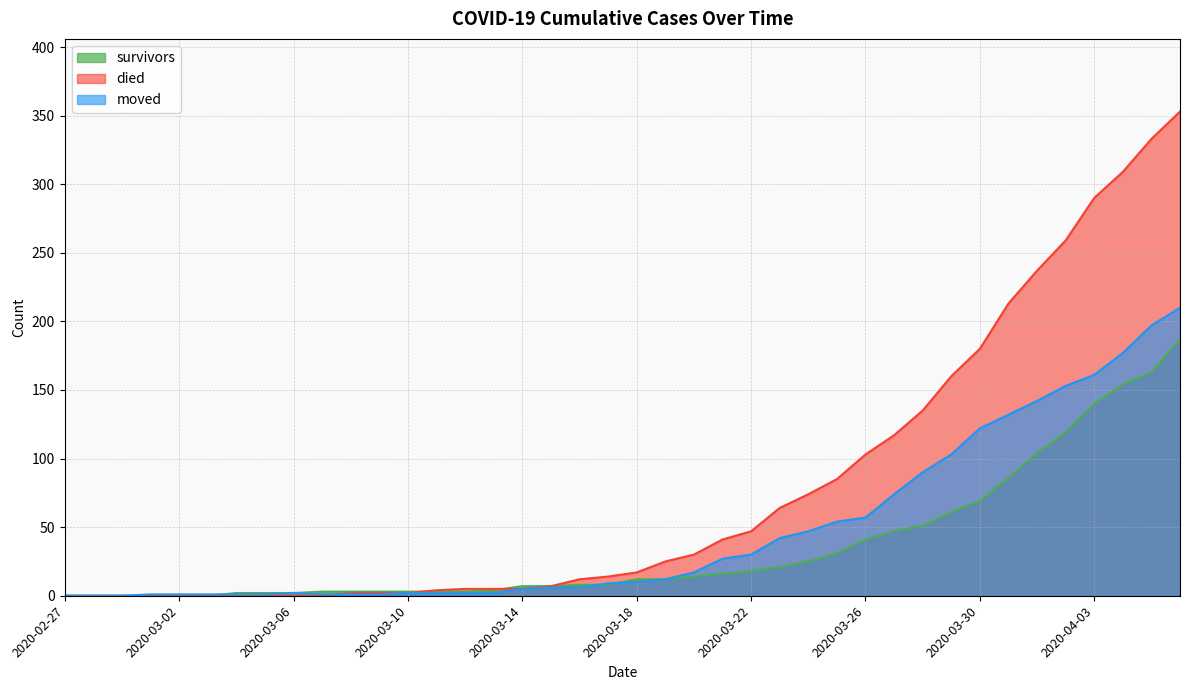

Does the chart have visible grid lines?

Yes